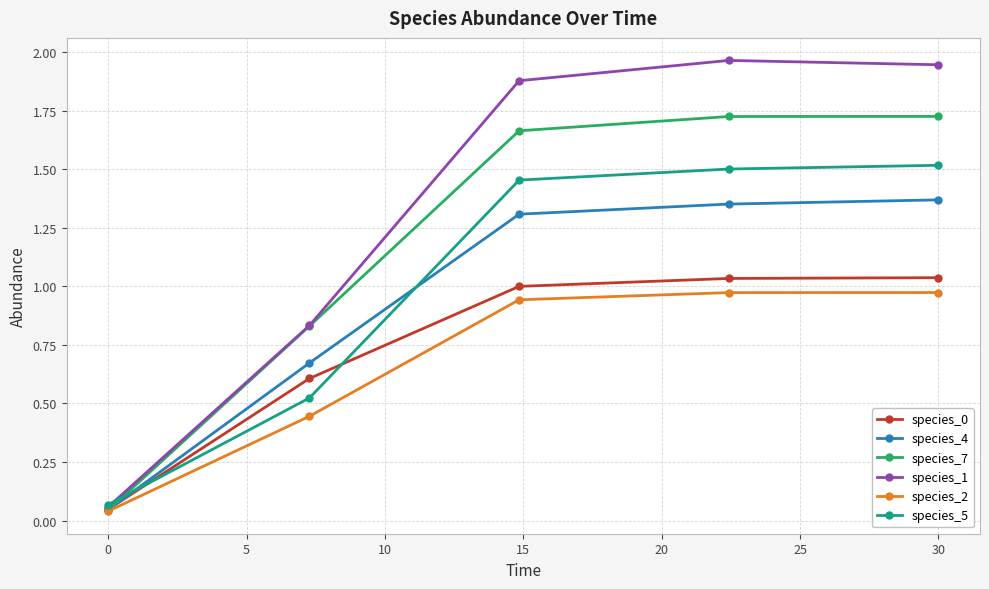

True or false: species_7 has more than 2 interior local peaks.

False